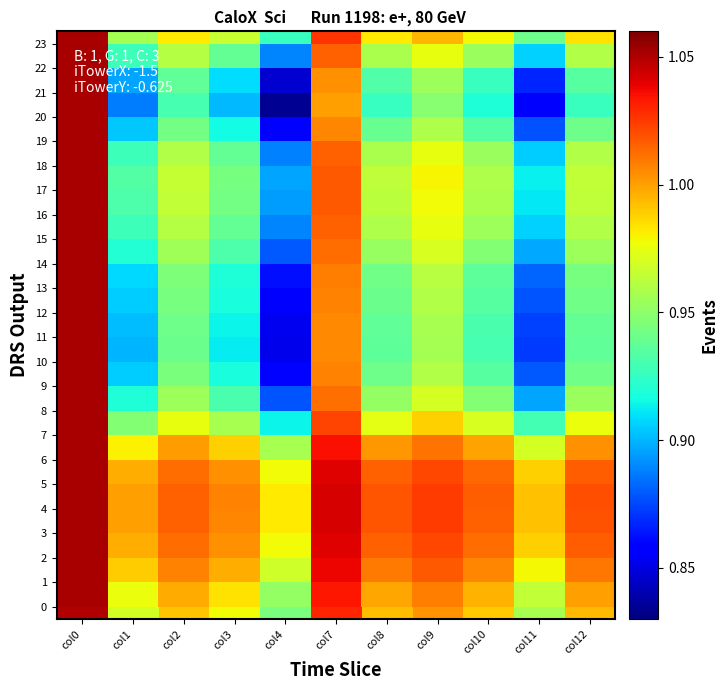

Which category has the highest value across all series?

col0